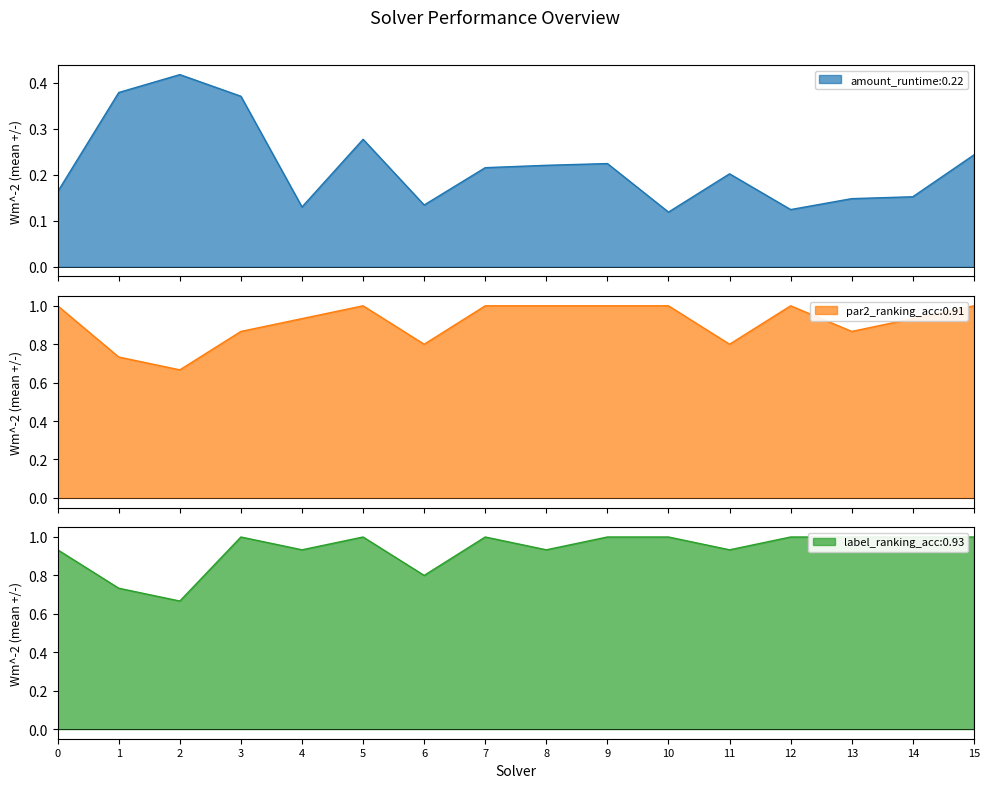

Is the value of label_ranking_acc at 15 greater than the value of amount_runtime at 9?

Yes